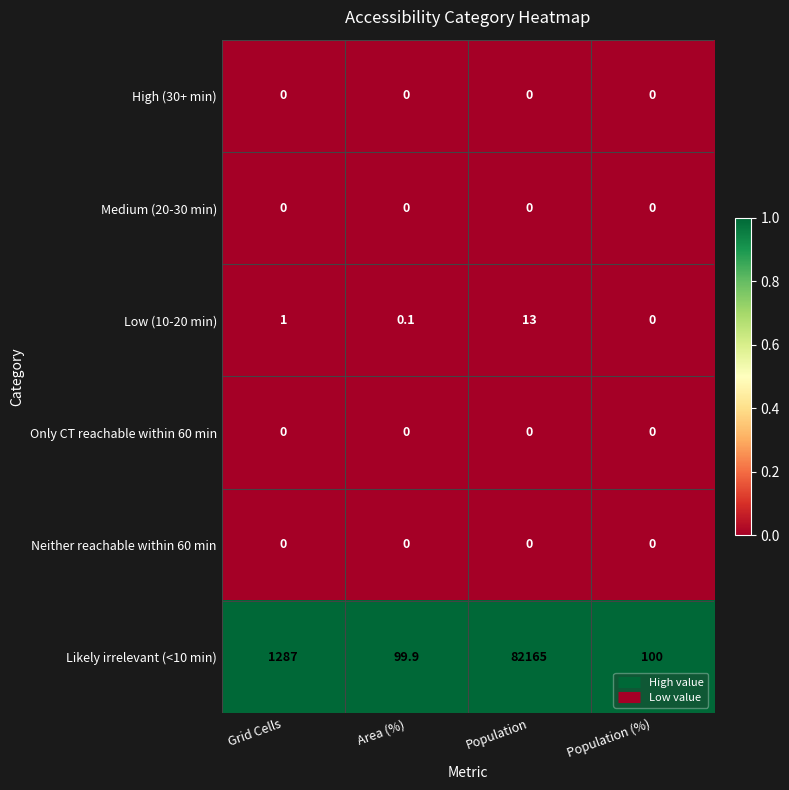

Which series has the largest total across all categories?

Likely irrelevant (<10 min)